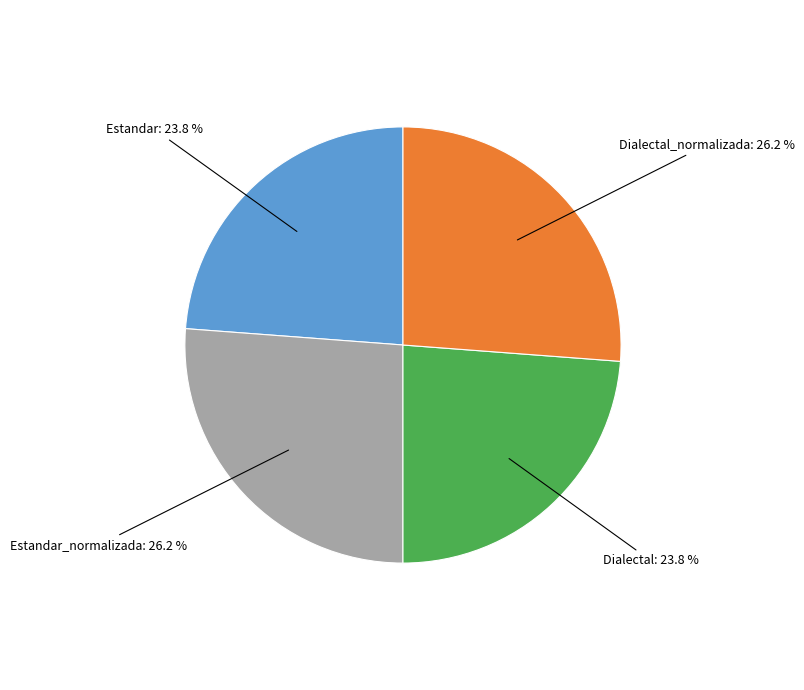

Count the number of slices in the pie.

4